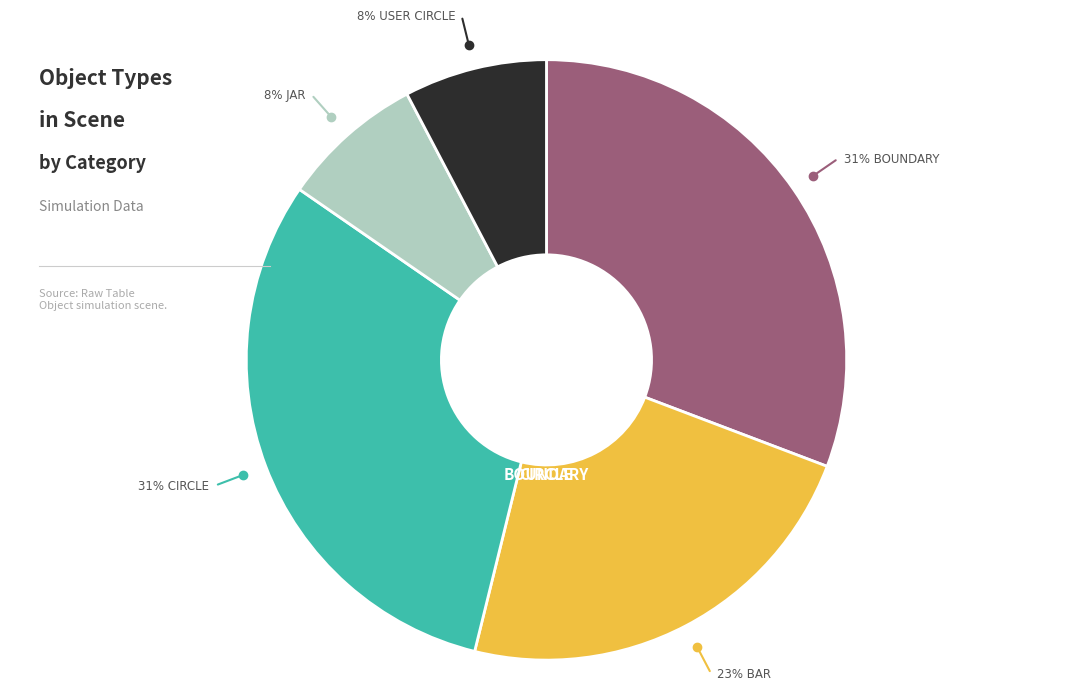

To the nearest percent, what is the average slice percentage?

20%